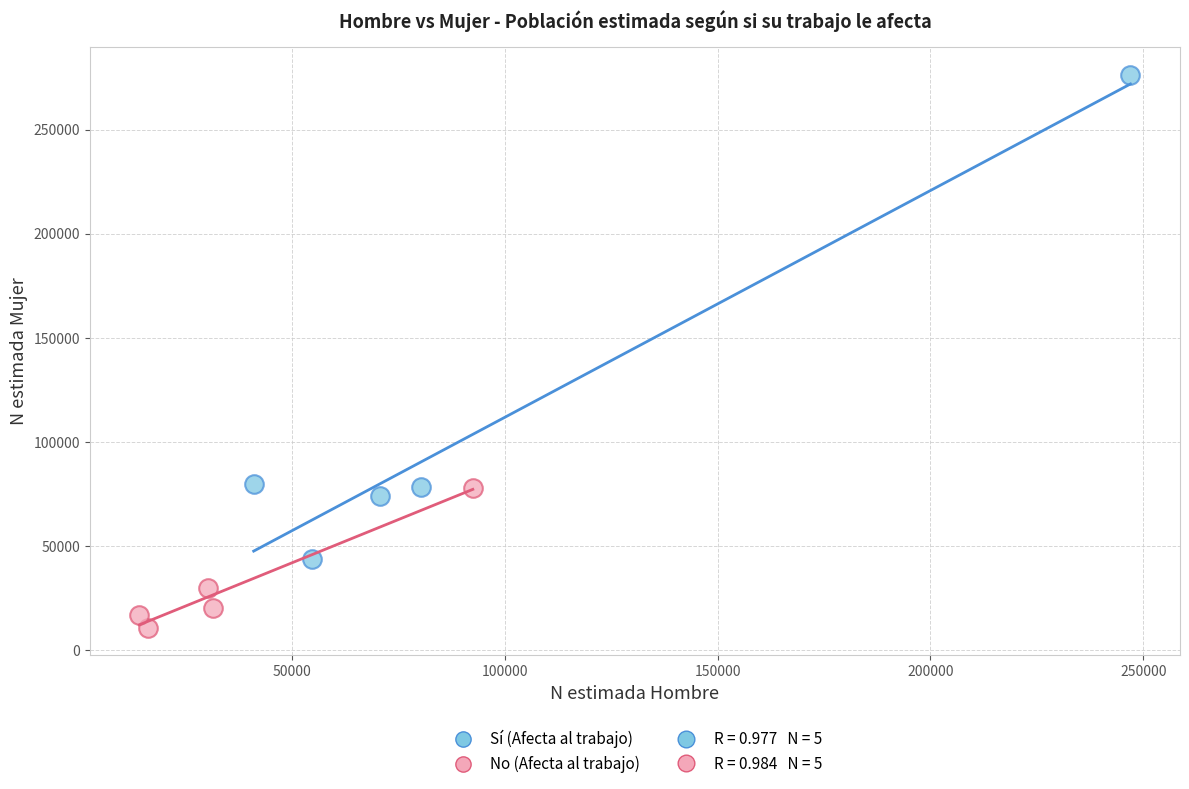

Which series reaches the maximum Y coordinate?

Sí (Afecta al trabajo)